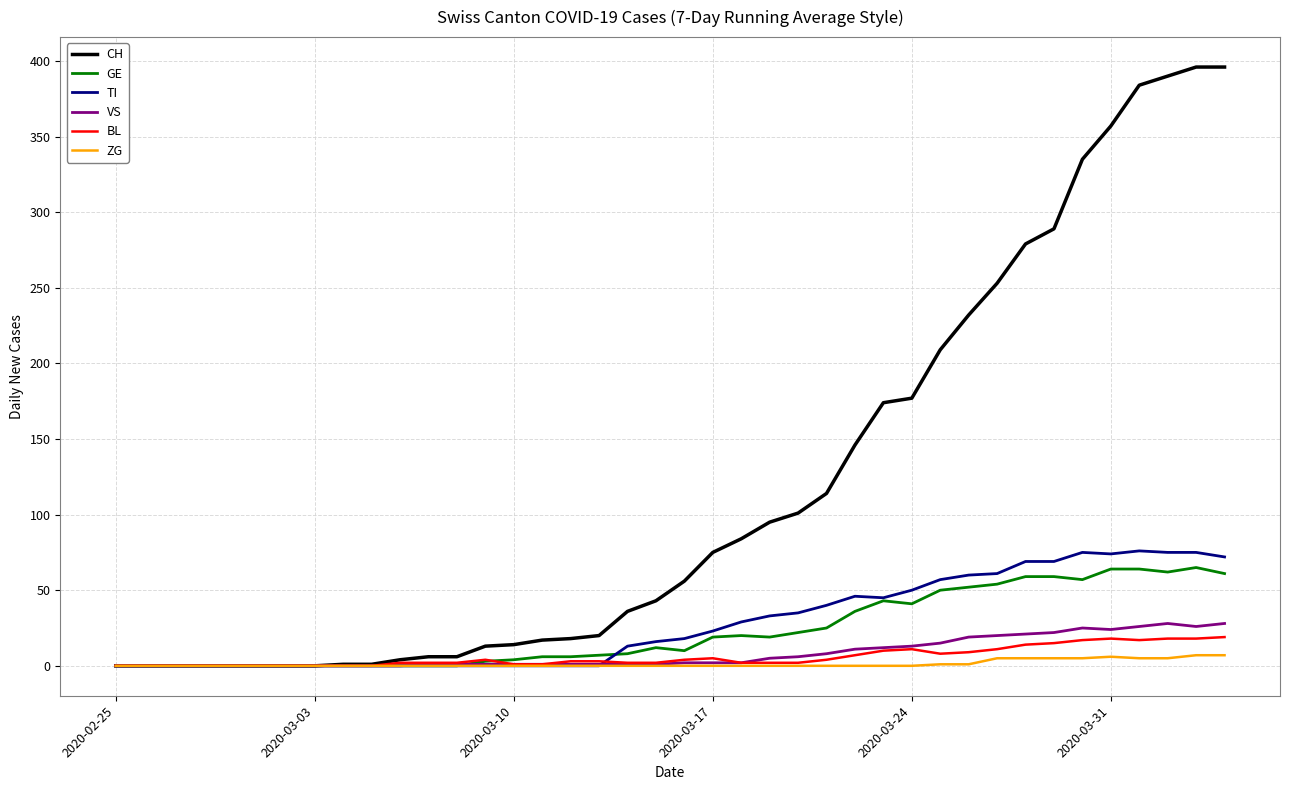

What is the highest value of the BL series?

19